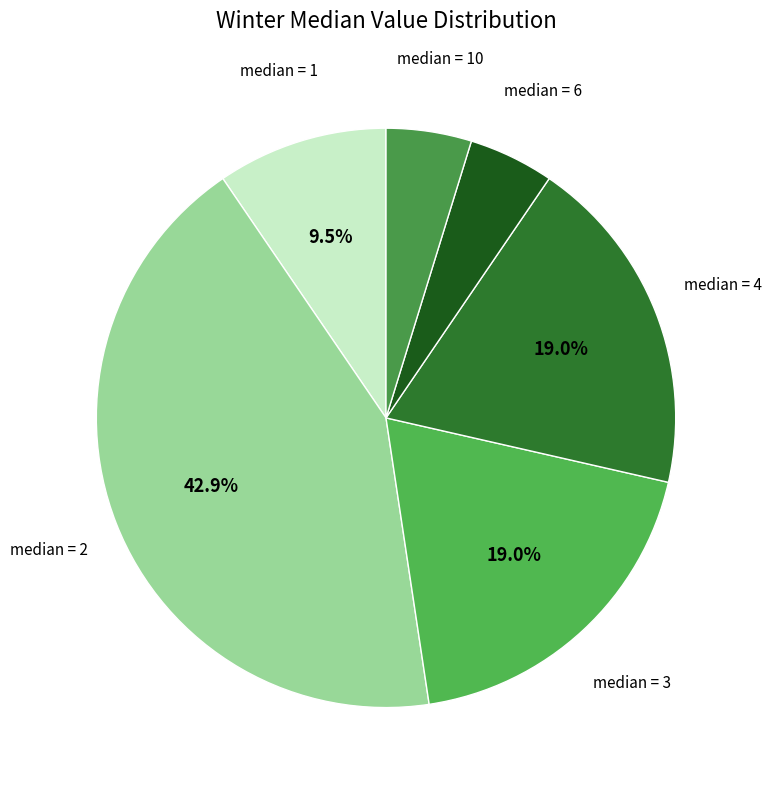

Is there any slice that represents more than half of the pie?

No